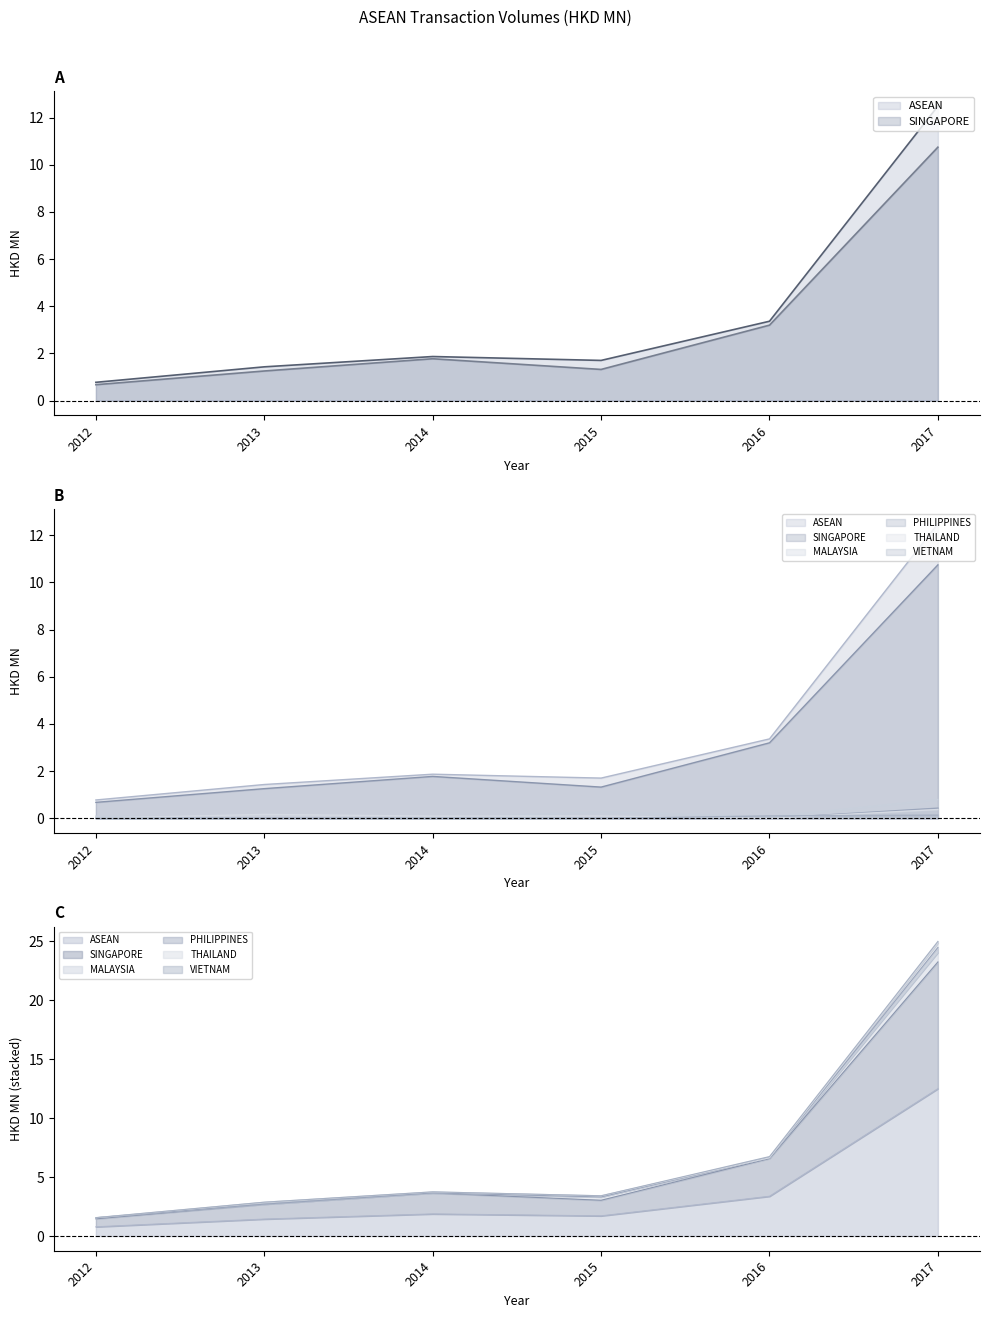

List the labels in order of THAILAND value, smallest first.

201612, 201212, 201412, 201512, 201312, 201712